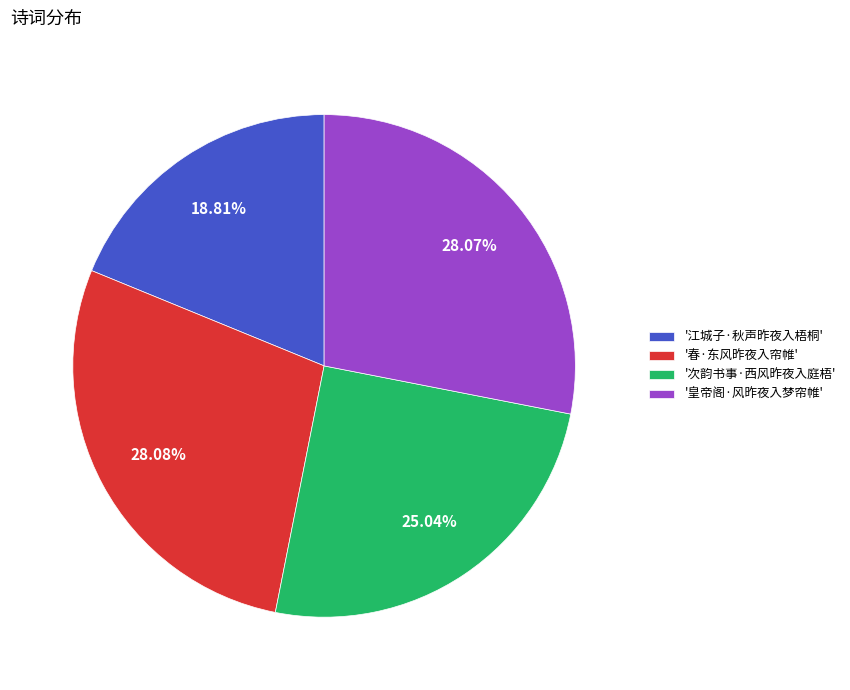

What is the ratio of the value at '春·东风昨夜入帘帷' to the value at '次韵书事·西风昨夜入庭梧'?

1.1